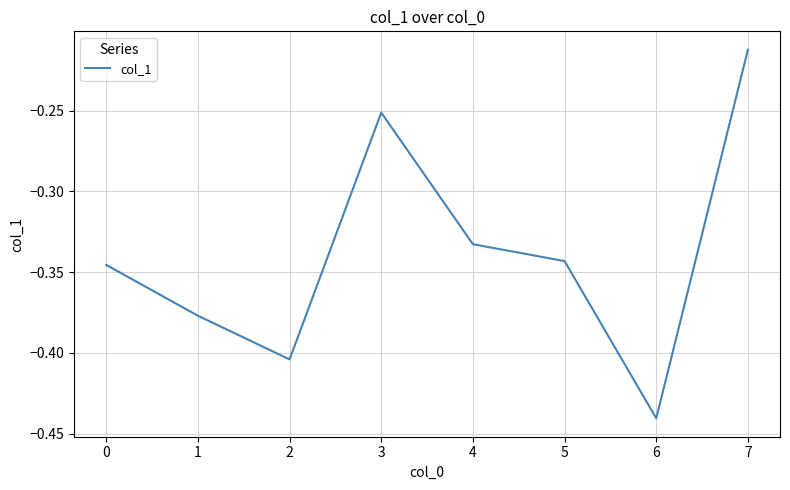

Where is the data nearest to the value 0?

7